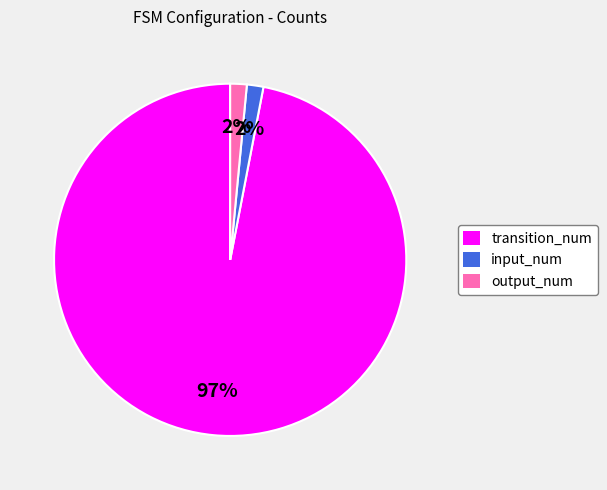

How many segments does this pie chart have?

3